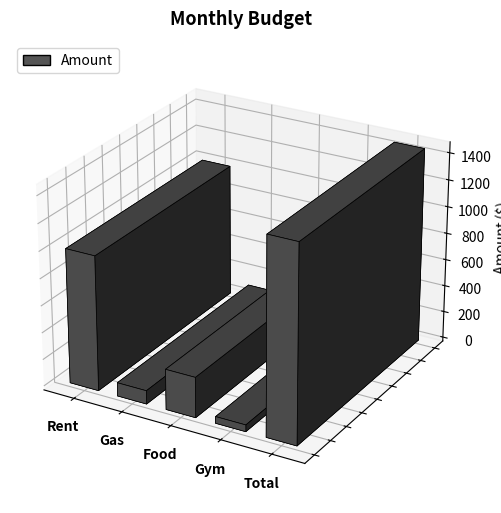

What is the label of the 4th bar from the right?

Gas